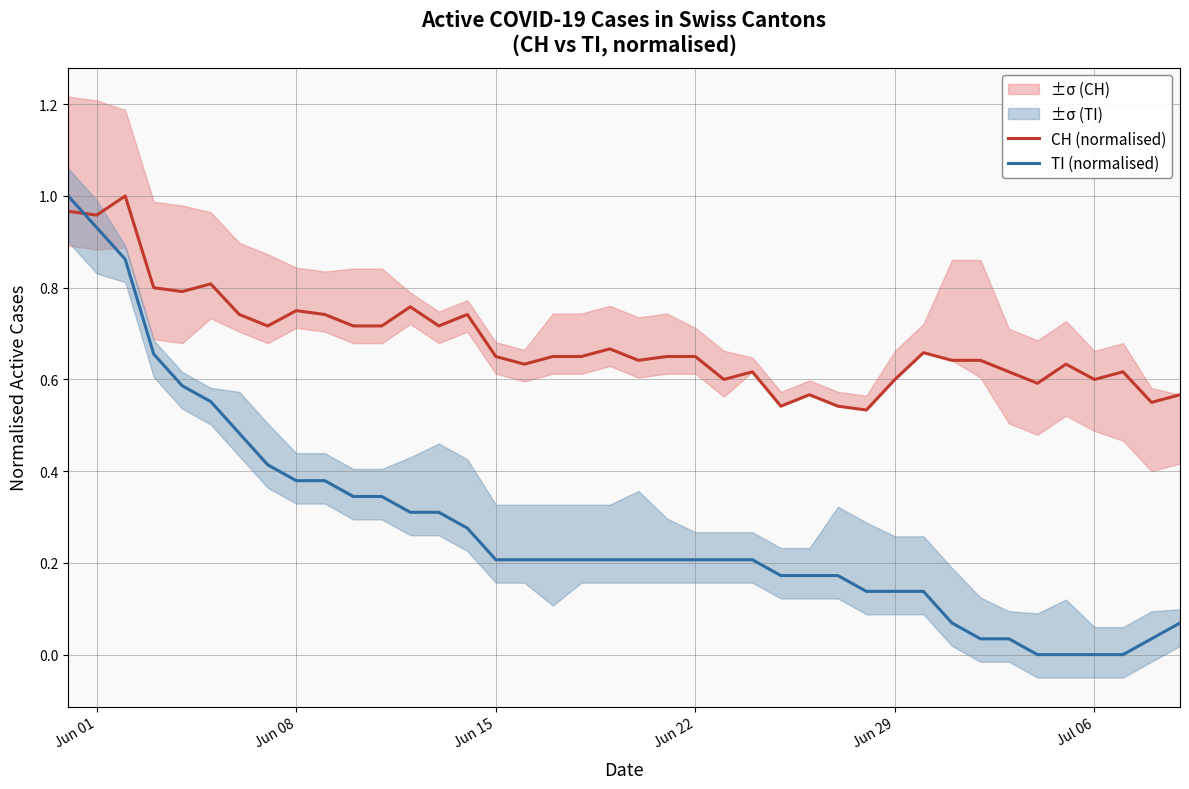

List the series in order of their peak value, lowest first.

CH (normalised), TI (normalised)